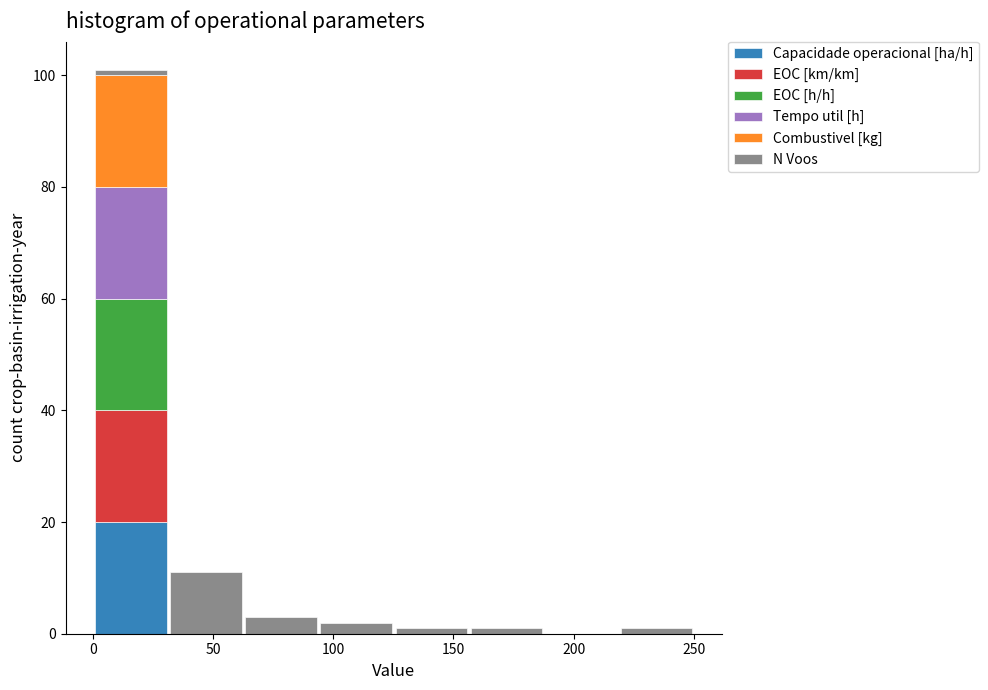

Reading left to right, list every stacked bar in this chart as the range it spans on the x-axis followed by its total height. Neither the bar edges nor the heights are printed on the chart, so give them approximately, as read against the axes.

0 to 30: 102
30 to 65: 12
65 to 95: 4
95 to 125: 2
125 to 155: under 2
155 to 190: under 2
190 to 220: 0
220 to 250: under 2